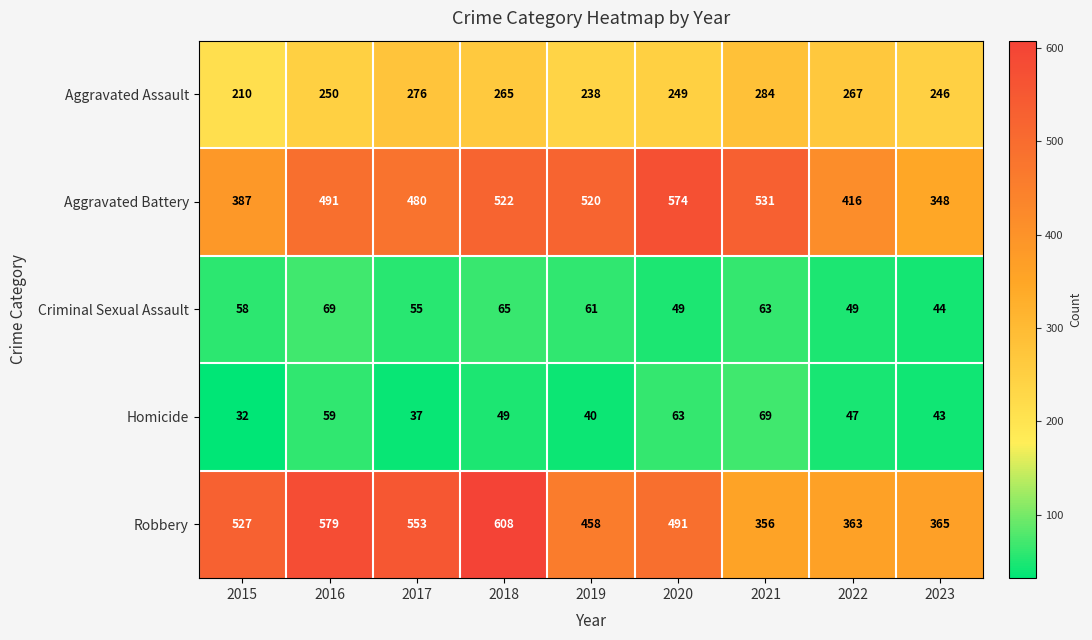

Which series has the widest spread of values?

Robbery